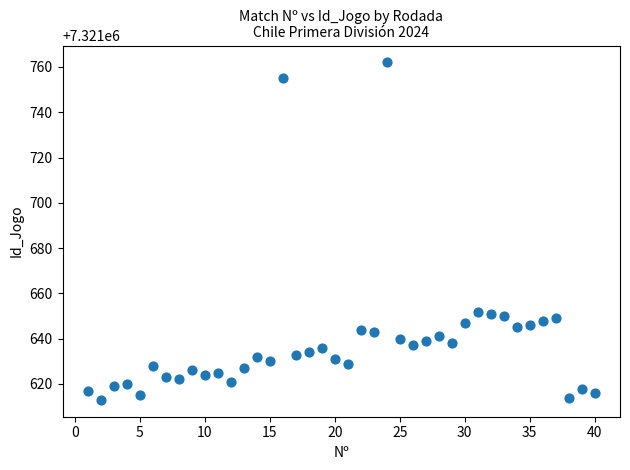

What is the range of Y values (max minus min)?

149